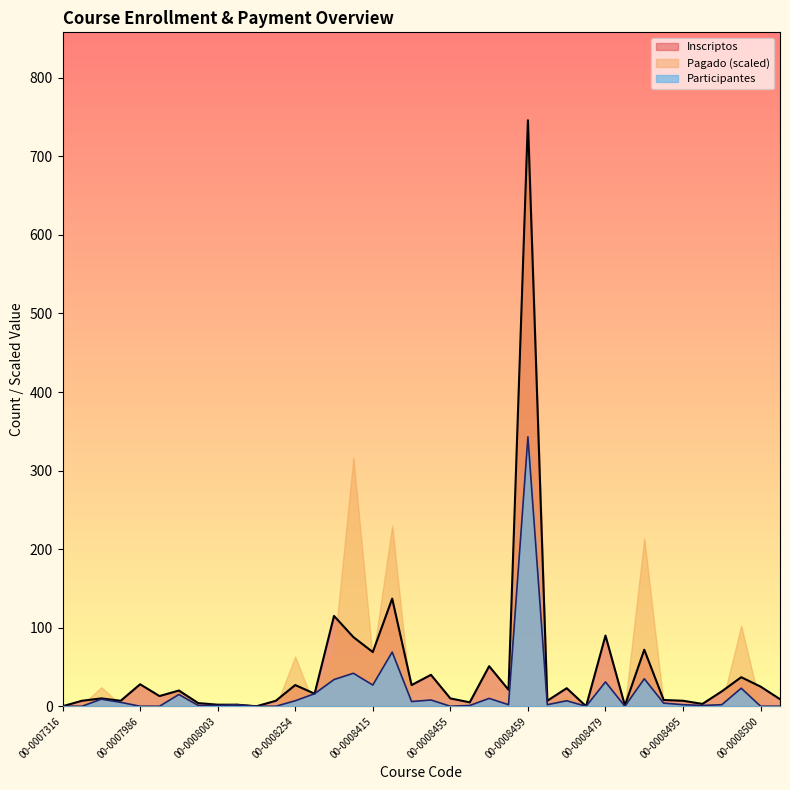

Is it true that Pagado (scaled) equals 63.3 at 00-0008254?

True